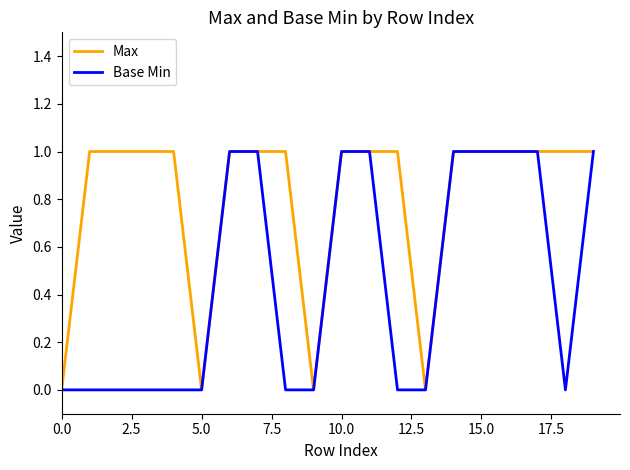

List the series in order of their overall mean, lowest first.

Base Min, Max